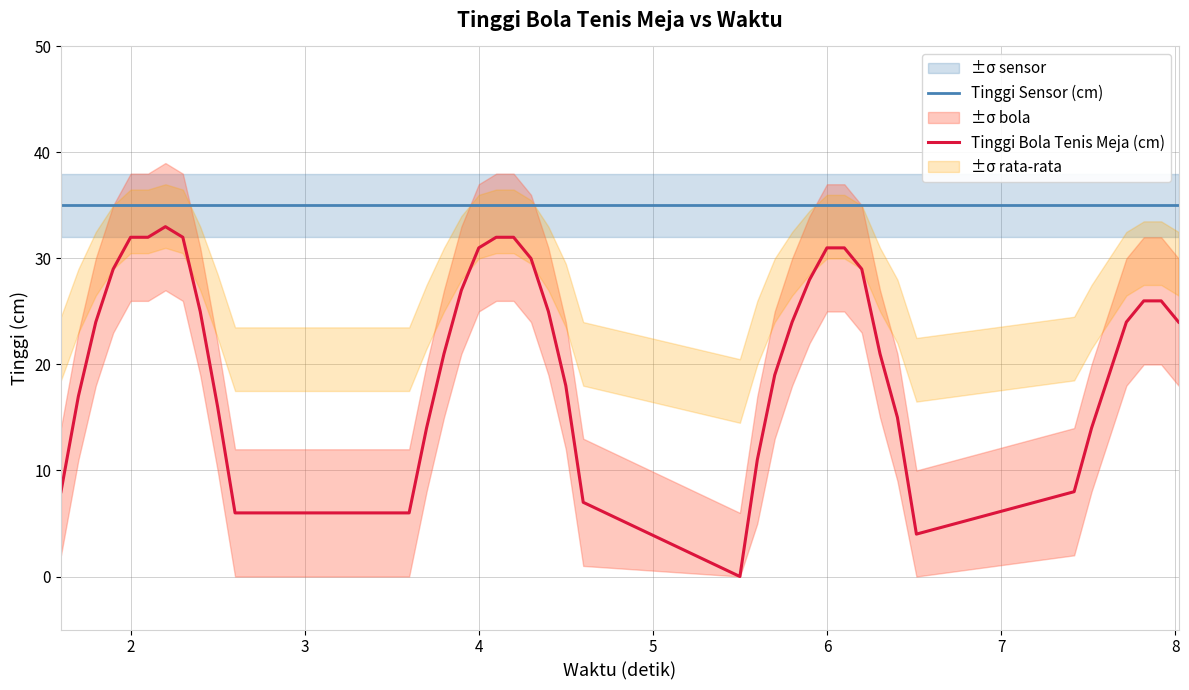

How many interior local peaks does the Tinggi Bola Tenis Meja (cm) series have?

1